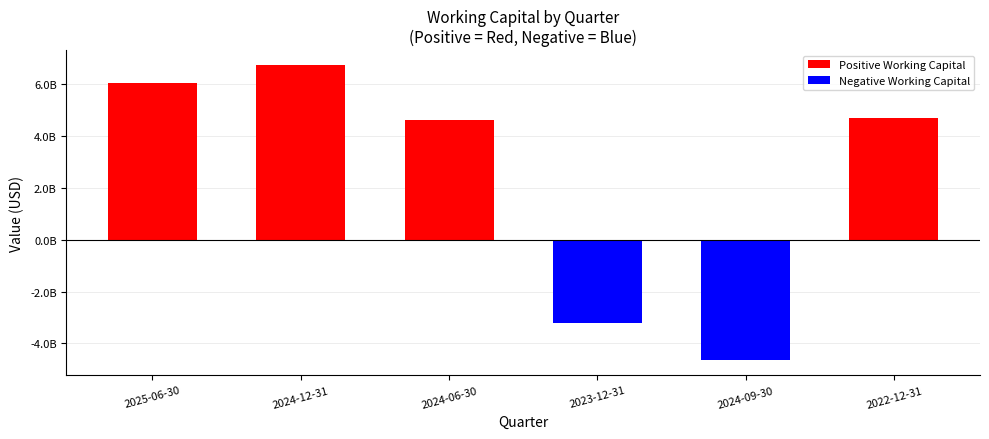

What is the label of the 1st bar from the right?

2022-12-31